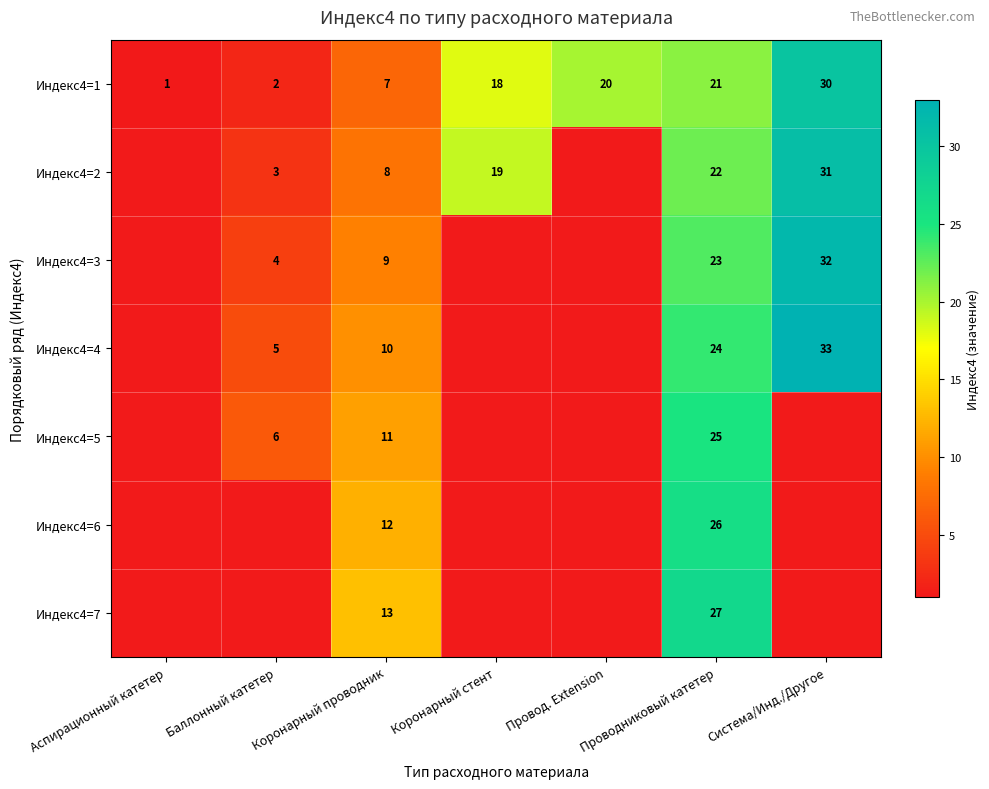

Is the value of Индекс4=3 at Баллонный катетер greater than the value of Индекс4=1 at Коронарный проводник?

No